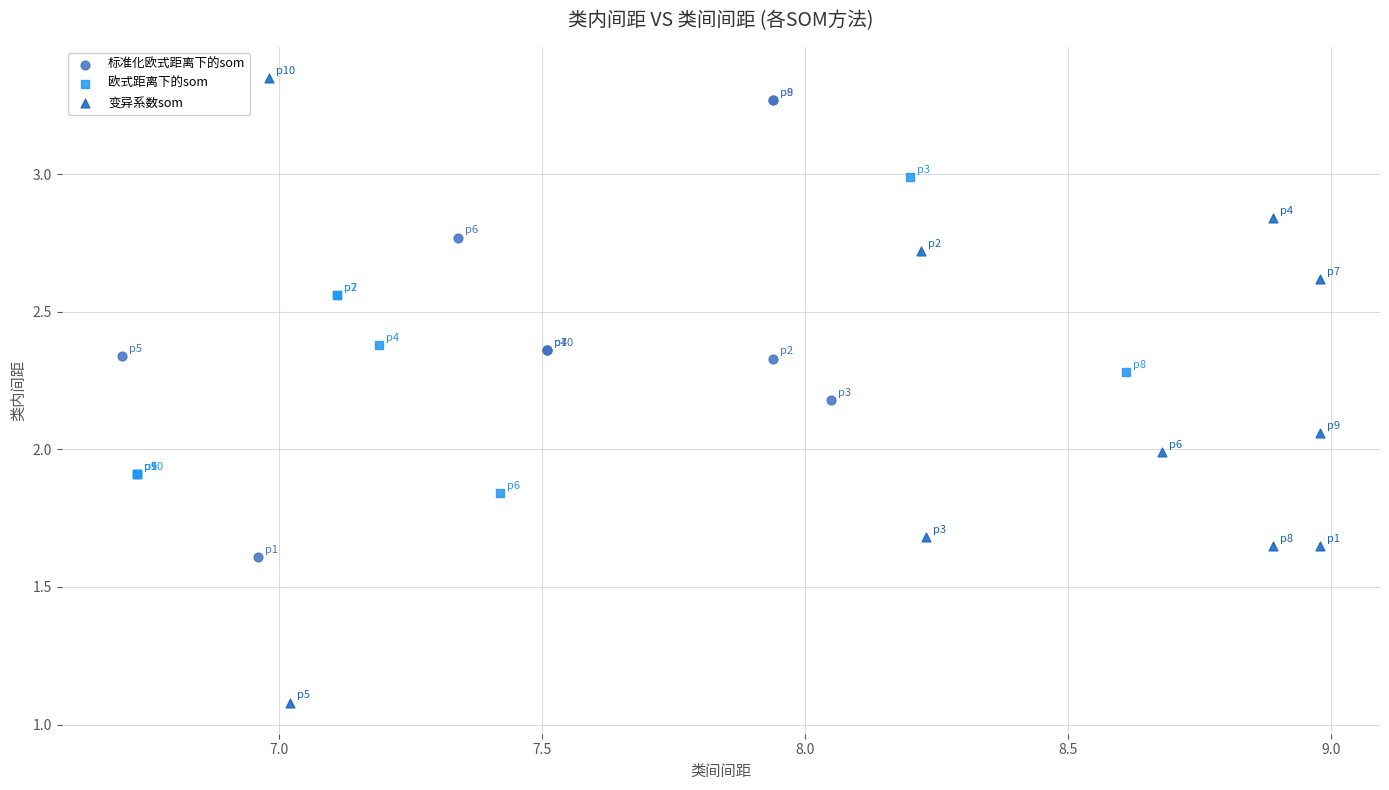

Which series reaches the minimum Y coordinate?

变异系数som